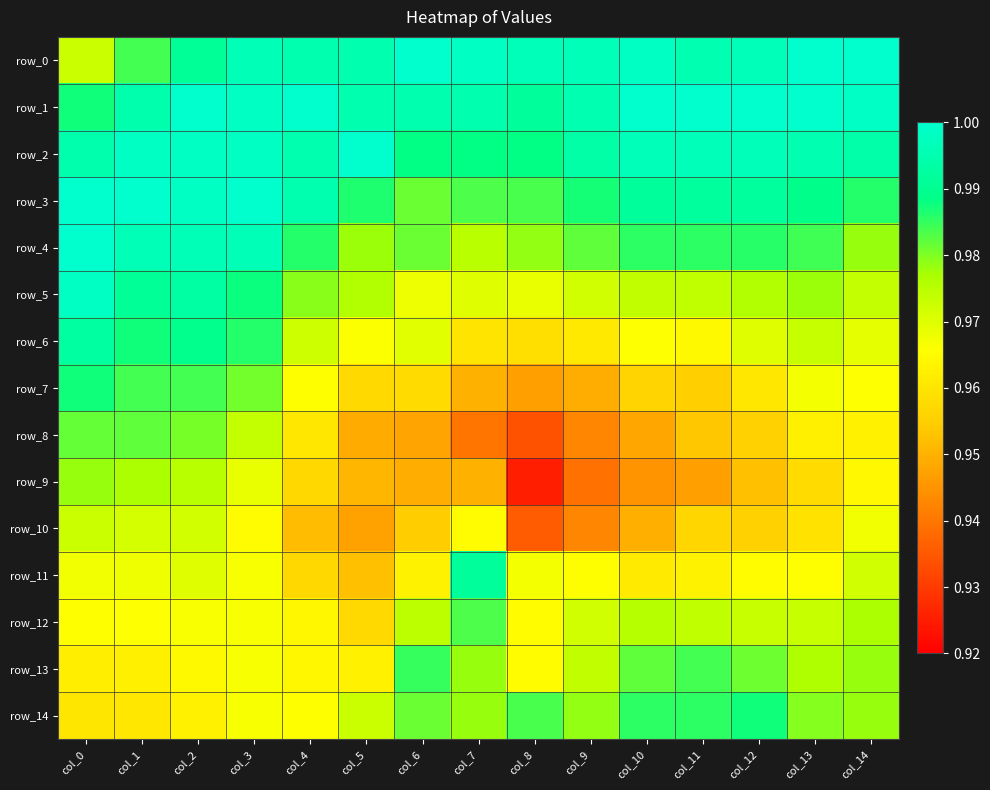

Which series has the largest total across all categories?

row_1